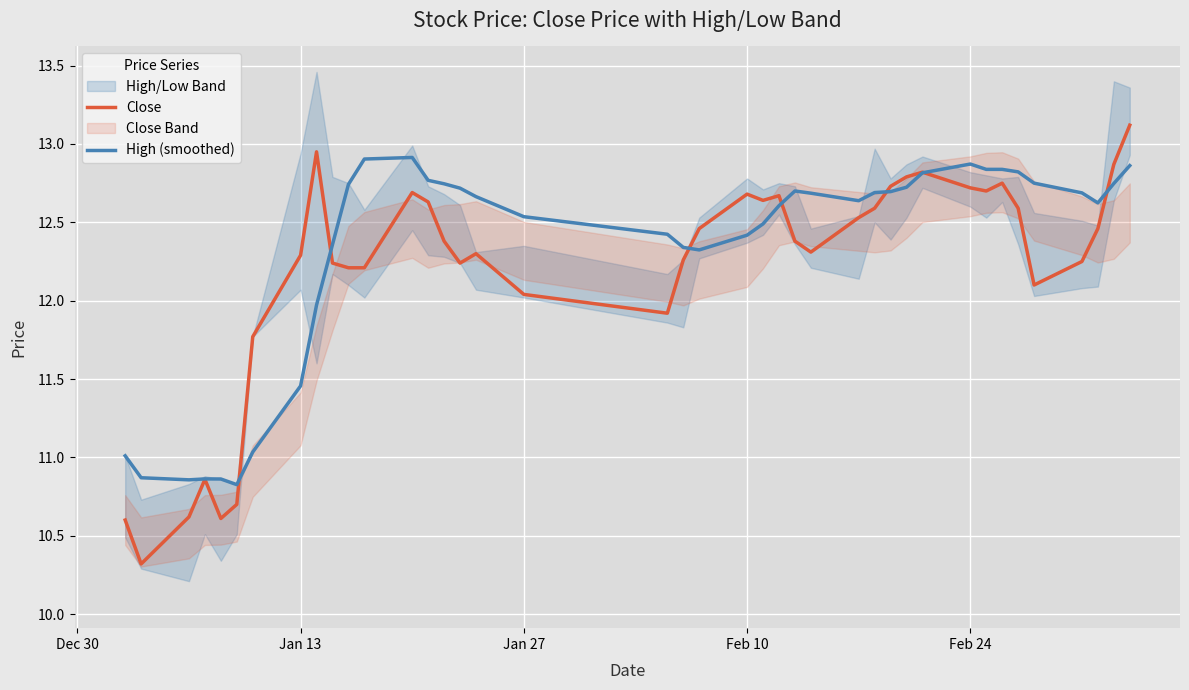

What is the difference between the maximum and minimum values in the High (smoothed) series?

2.1